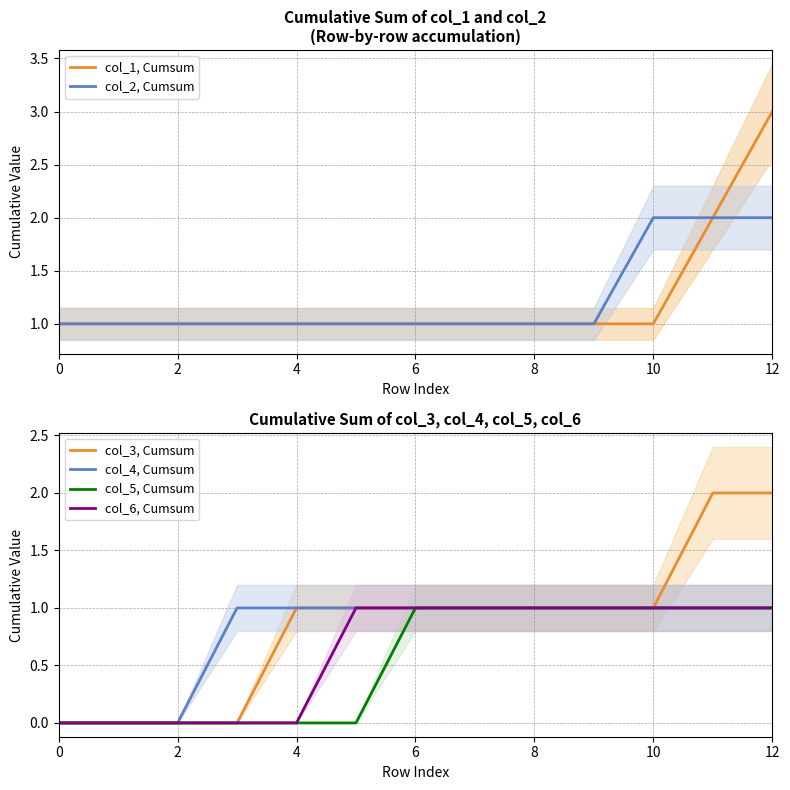

How many lines are shown in the chart?

6